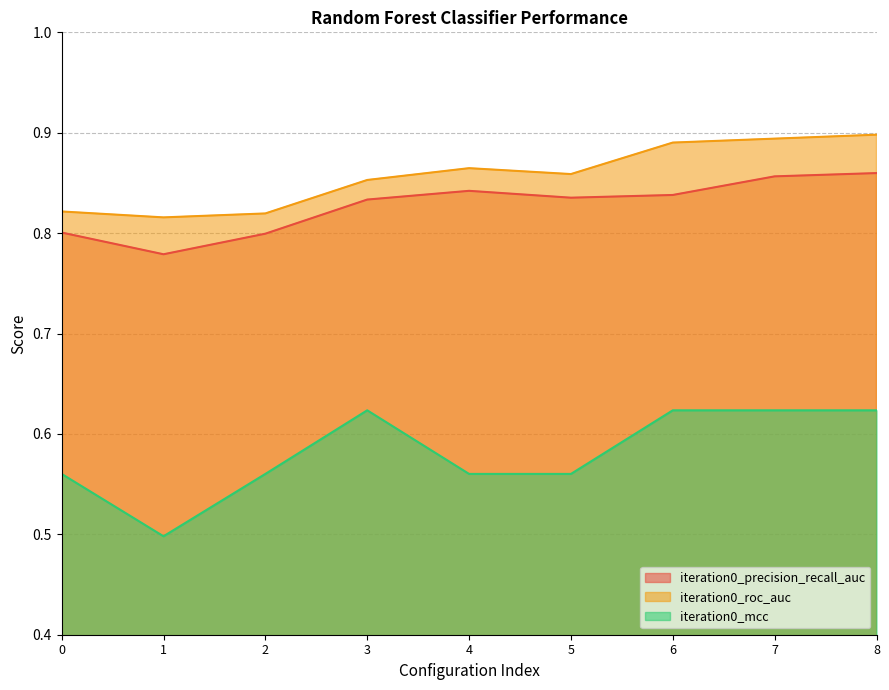

What is the difference between the maximum and second lowest values in the iteration0_mcc series?

0.1